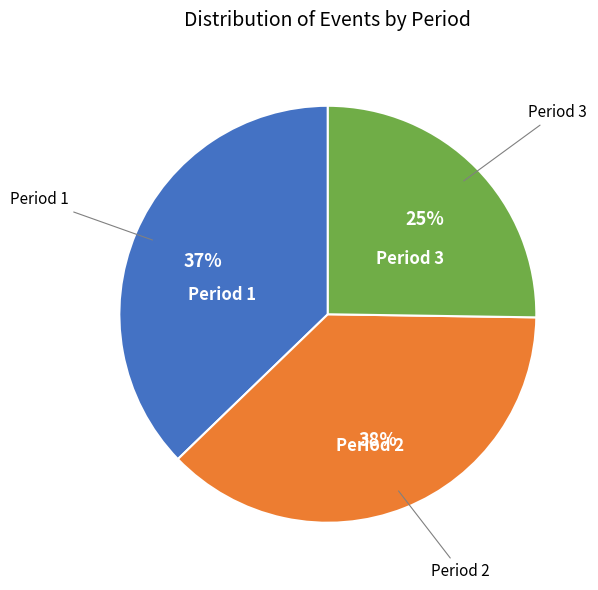

Is there a majority slice in this chart?

No